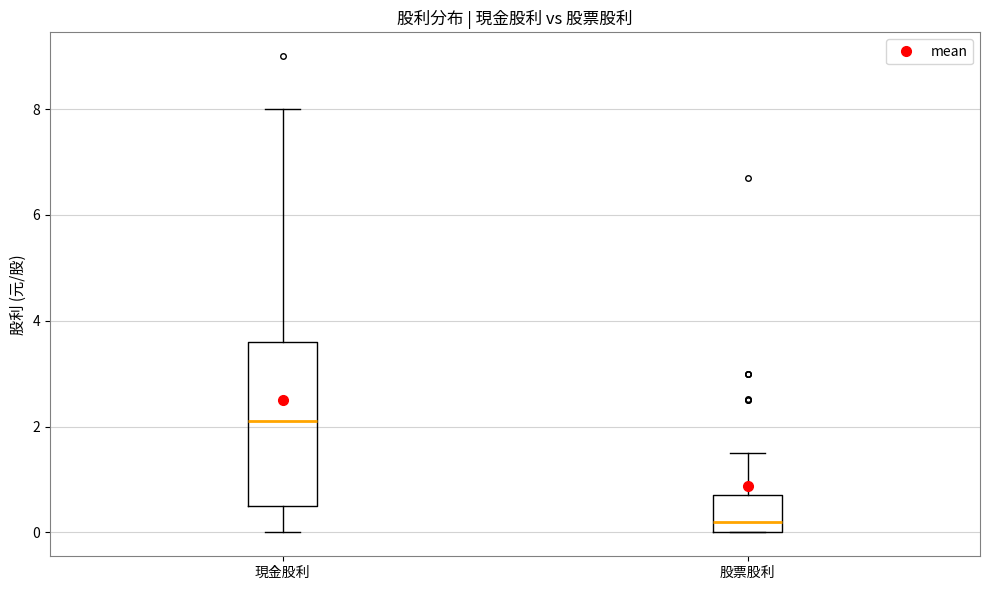

Reading left to right, transcribe this box plot: for each box, give where its median line is, the range the box spans, and where its two whiskers end, as read against the y-axis. The values are not printed on the chart, so give them approximately, as read against the axis.

現金股利: median 2.2, box 0.6 to 3.6, whiskers 0.0 to 8.0
股票股利: median 0.2, box 0.0 to 0.8, whiskers 0.0 to 1.6